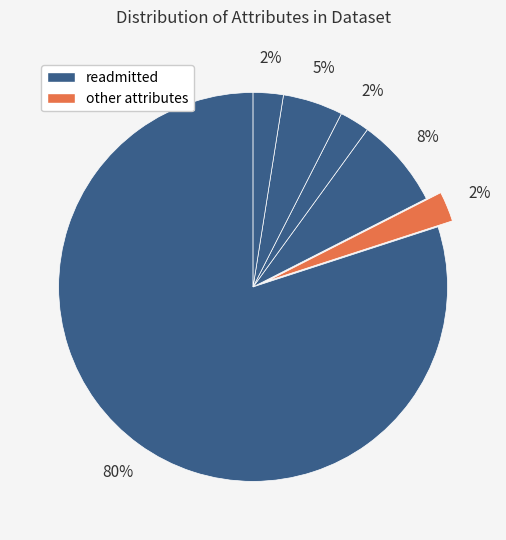

Count the number of slices in the pie.

6